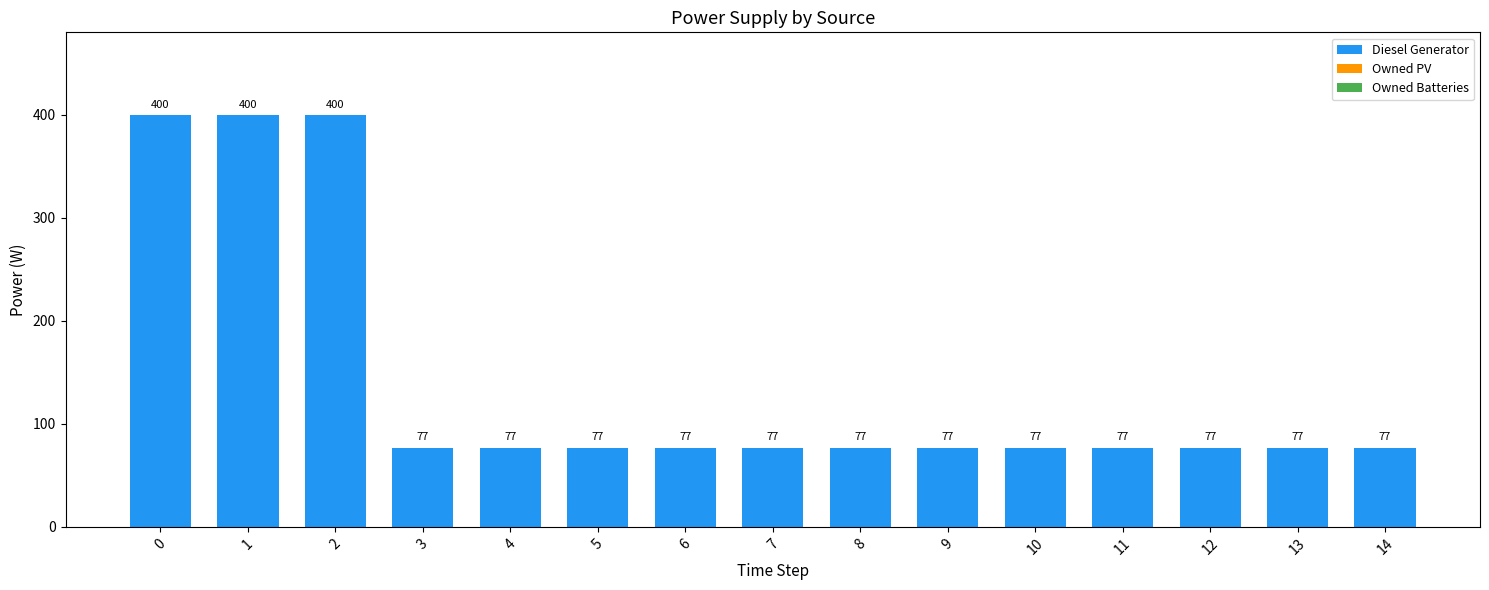

What is the sum of all values?

2124